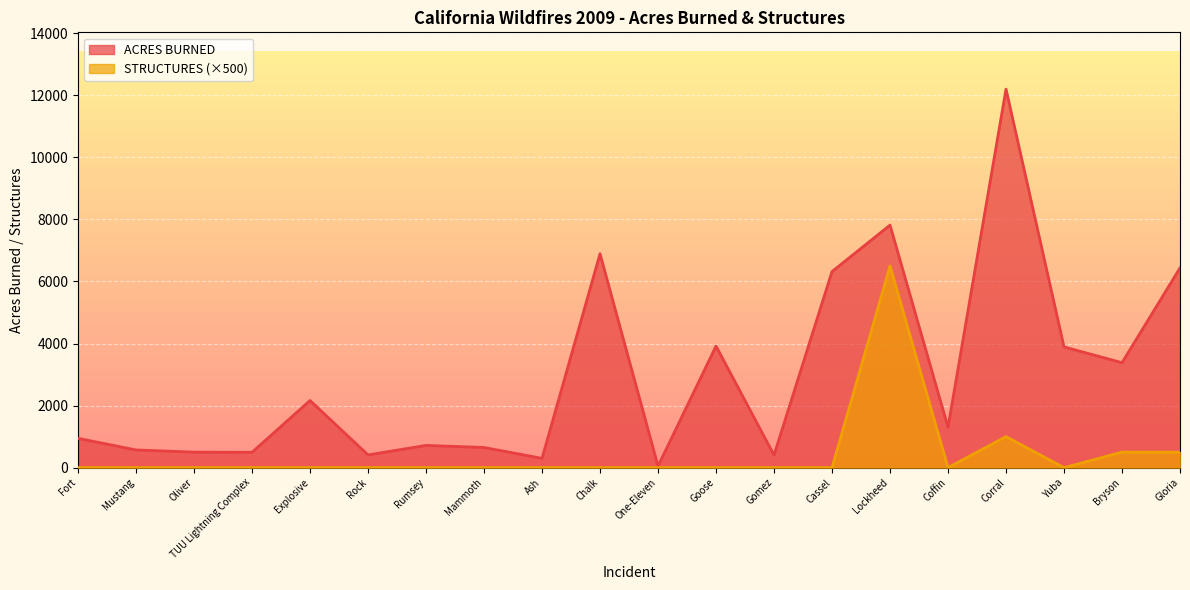

True or false: STRUCTURES DEST has more than 0 interior local peaks.

True